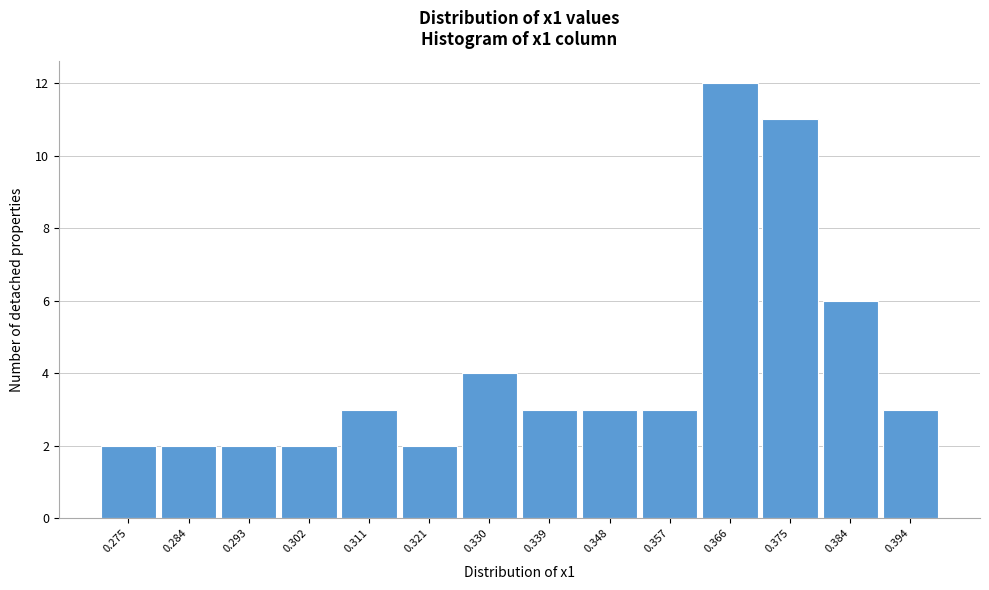

Reading right to left, transcribe all the data shown in this chart.

3	6	11	12	3	3	3	4	2	3	2	2	2	2